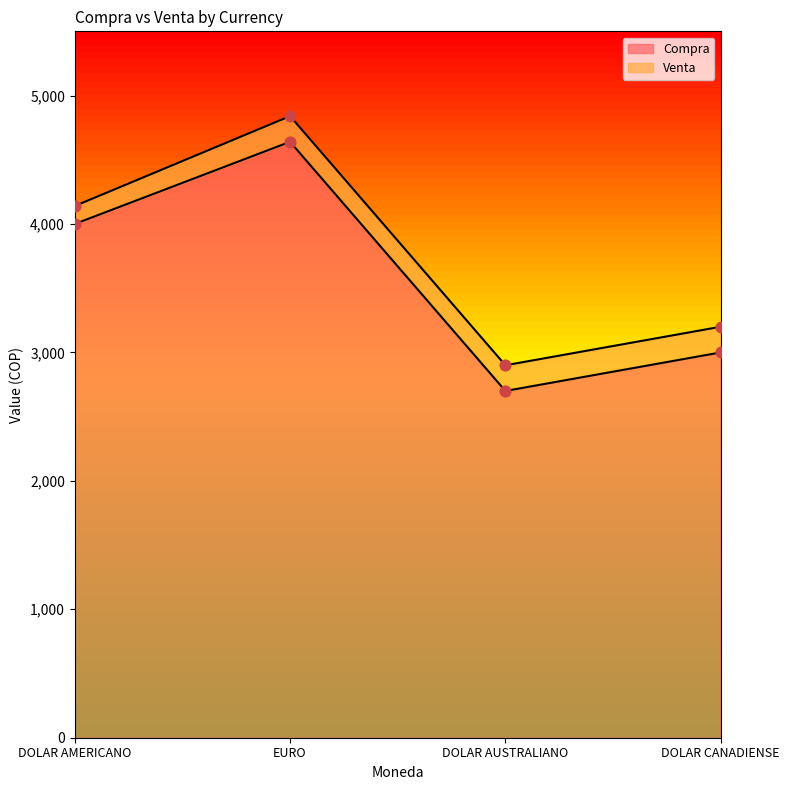

Which series contains the lowest Y value?

Compra